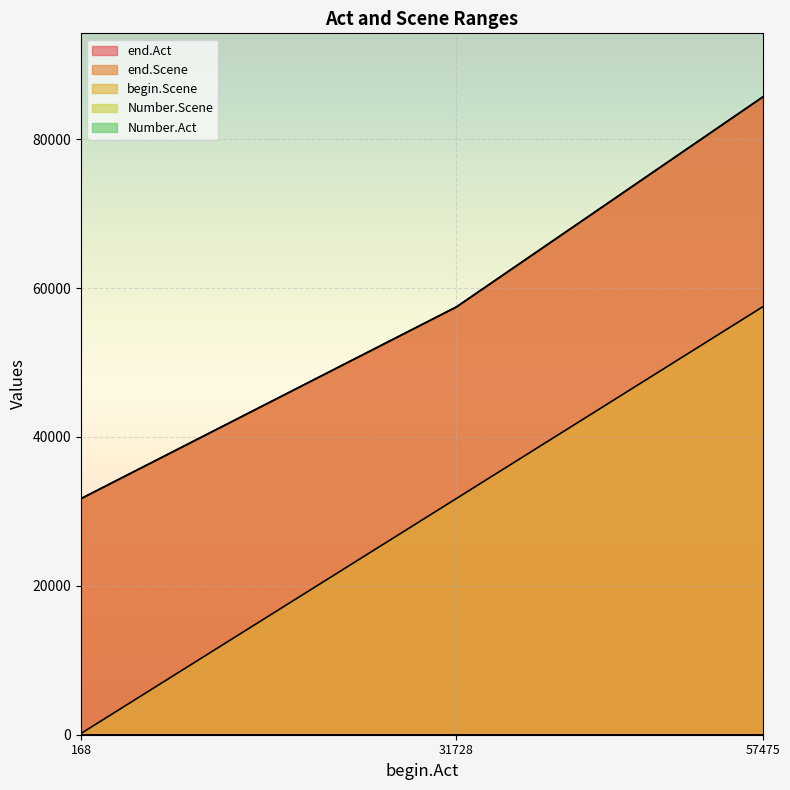

Reading left to right, what are all the values shown in this chart?

end.Act: 168=31714	31728=57461	57475=85651
begin.Scene: 168=168	31728=31728	57475=57475
end.Scene: 168=31714	31728=57461	57475=85651